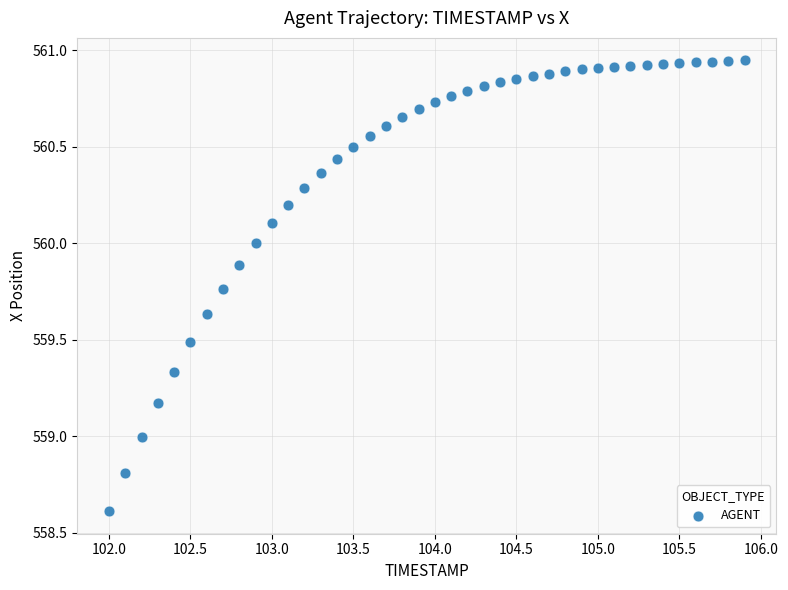

What is the range of Y values (max minus min)?

2.3